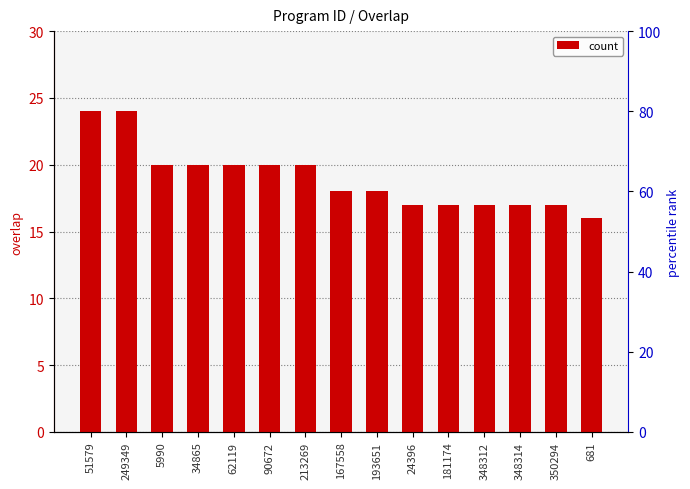

What is the maximum value shown in the chart?

24